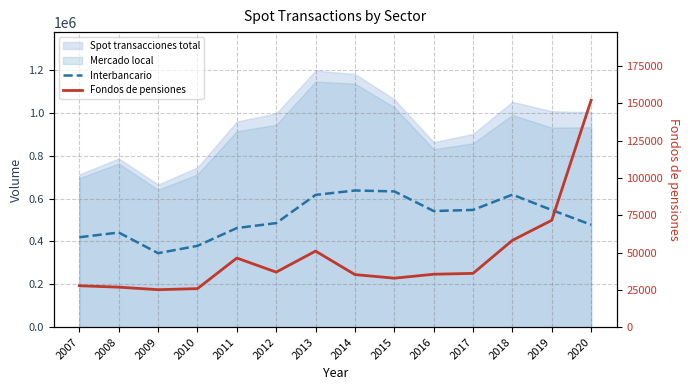

What is the value of the Interbancario point at the 1st from the left?

419576